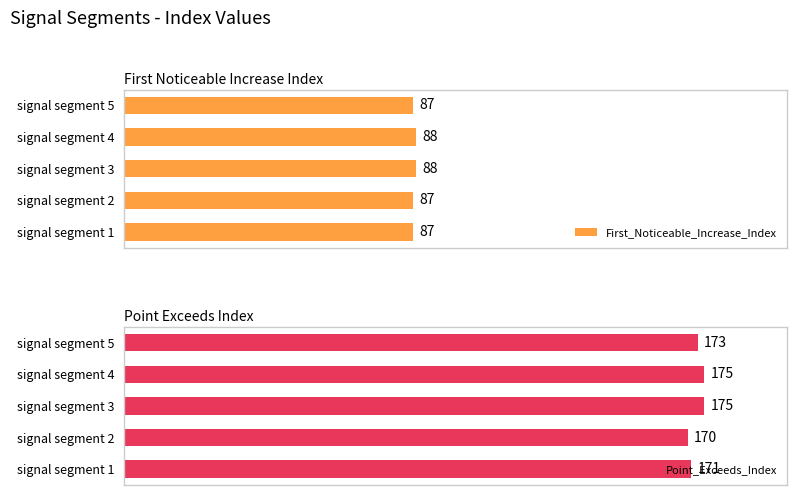

Which category has the lowest value in the Point_Exceeds_Index series?

signal segment 2